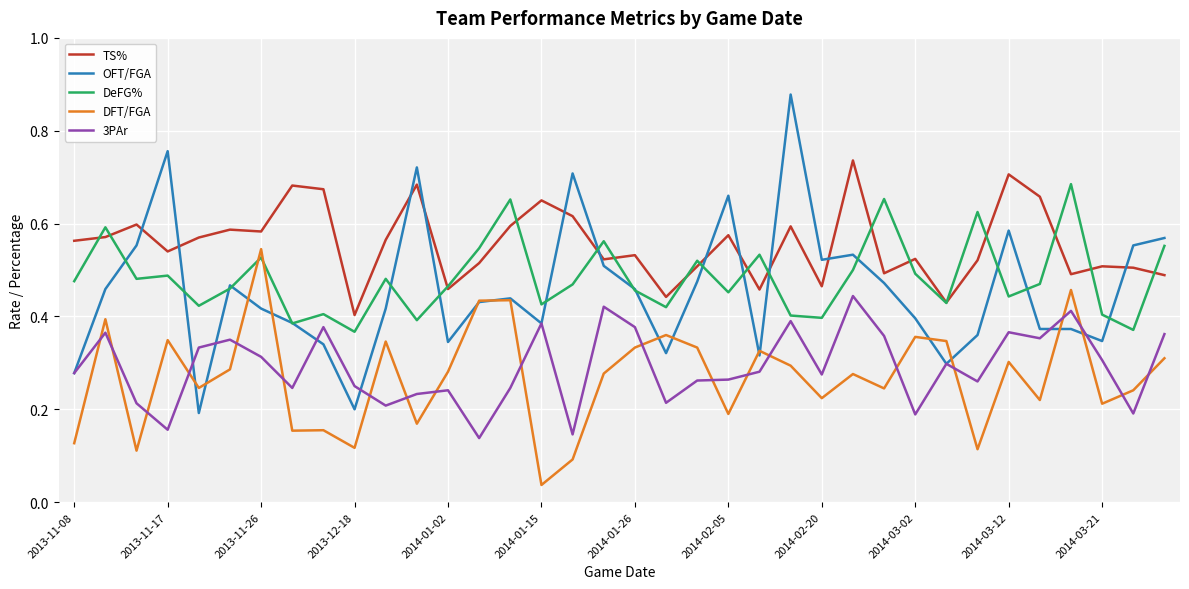

Which series has the widest spread of values?

OFT/FGA